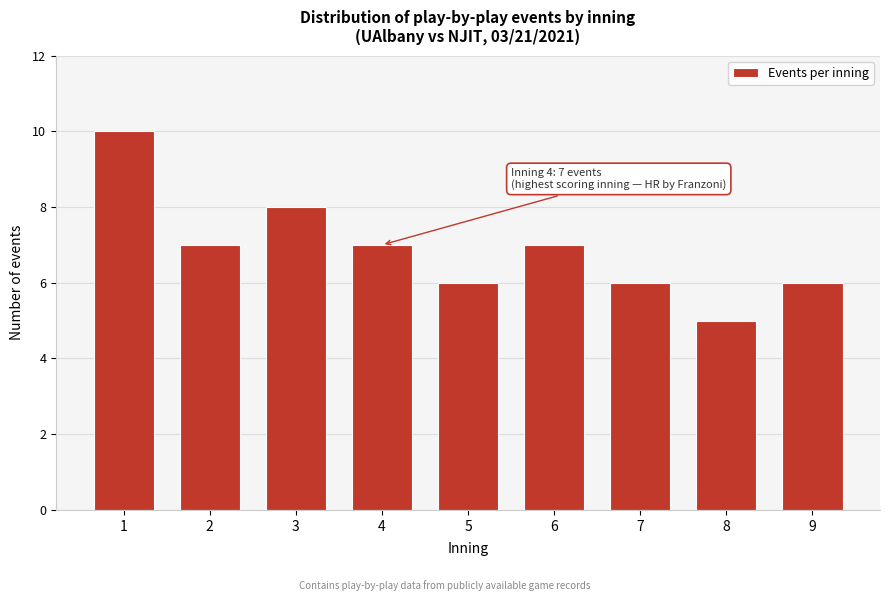

Reading right to left, list all the values displayed in this chart.

9=6	8=5	7=6	6=7	5=6	4=7	3=8	2=7	1=10